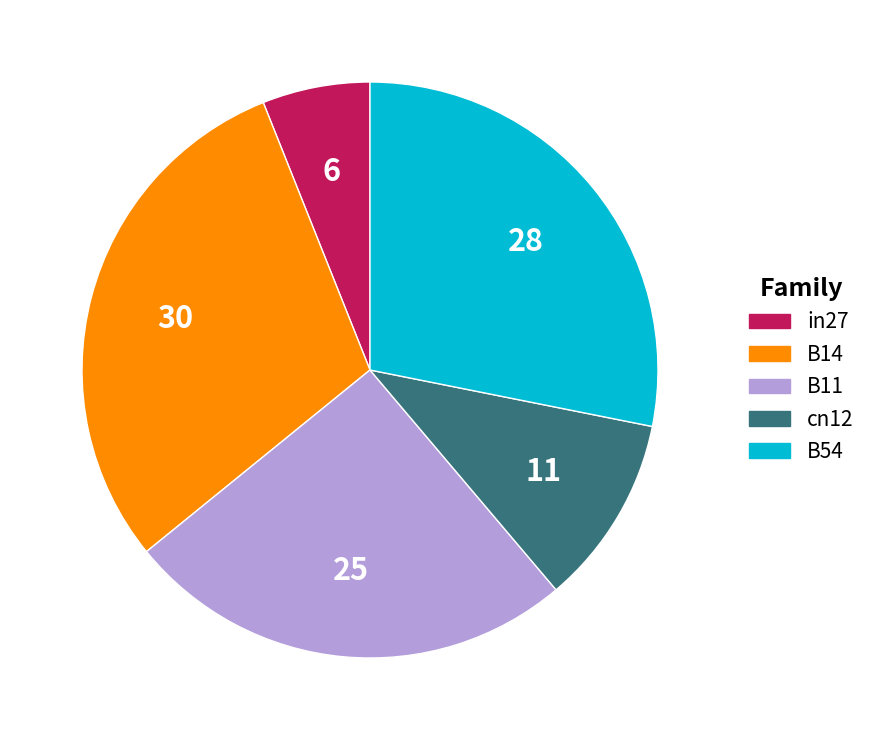

Does B14 represent more than half of the total?

No